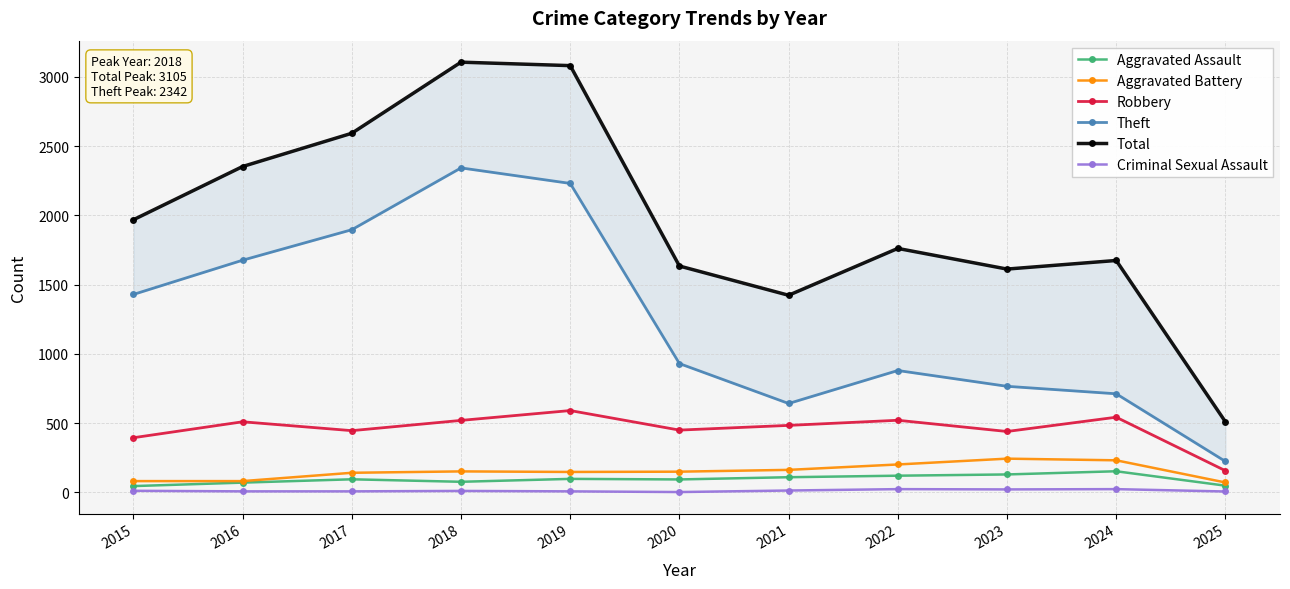

Which has a higher value, 2025 or 2015?

2025